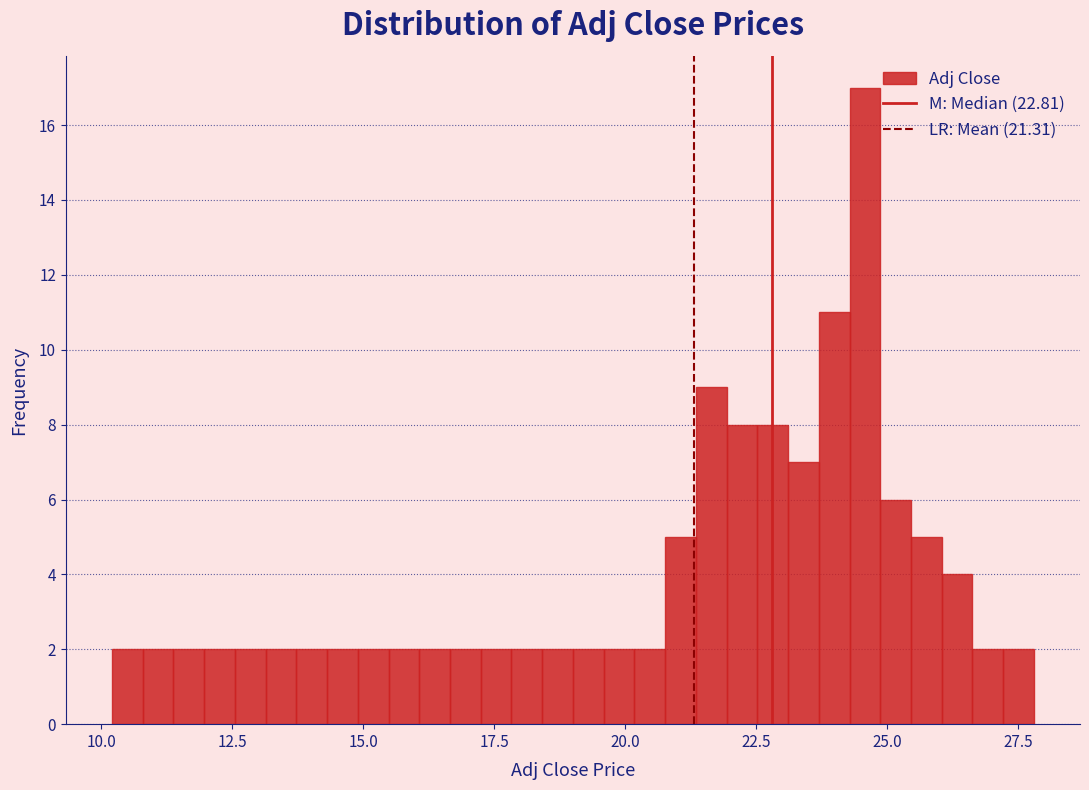

Read against the x-axis, roughly where is the centre of the tallest bar?

24.5